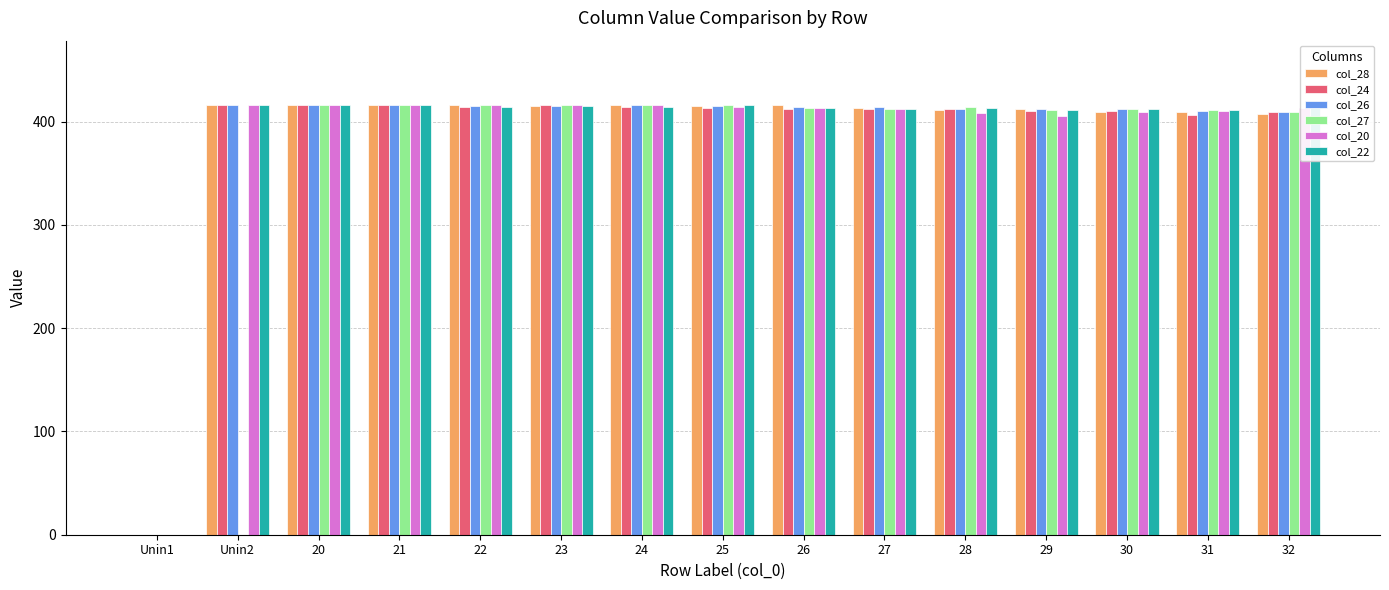

What is the difference between the col_22 values at 21 and Unin1?

416